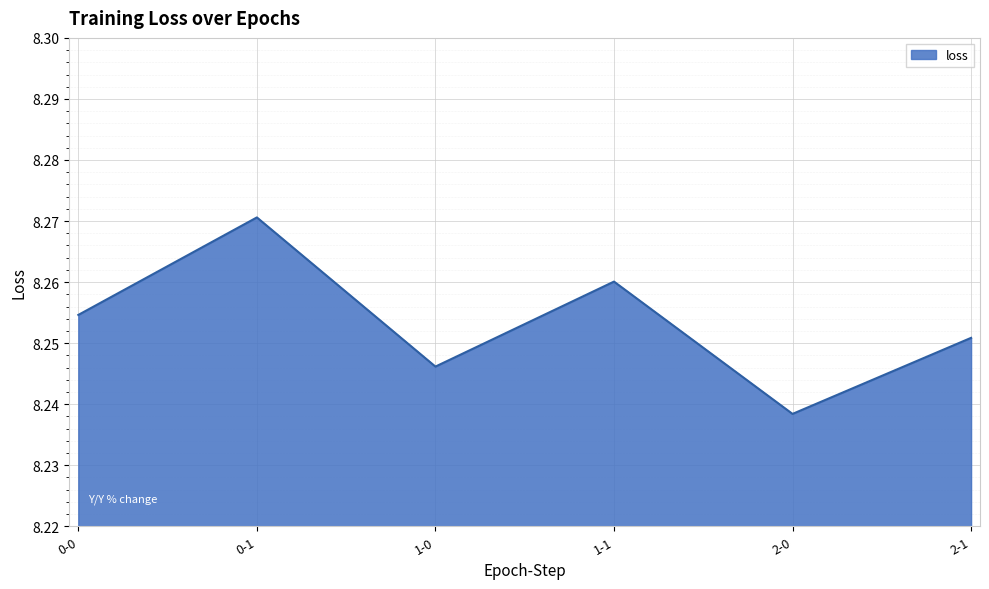

Where is the first local maximum?

0-1